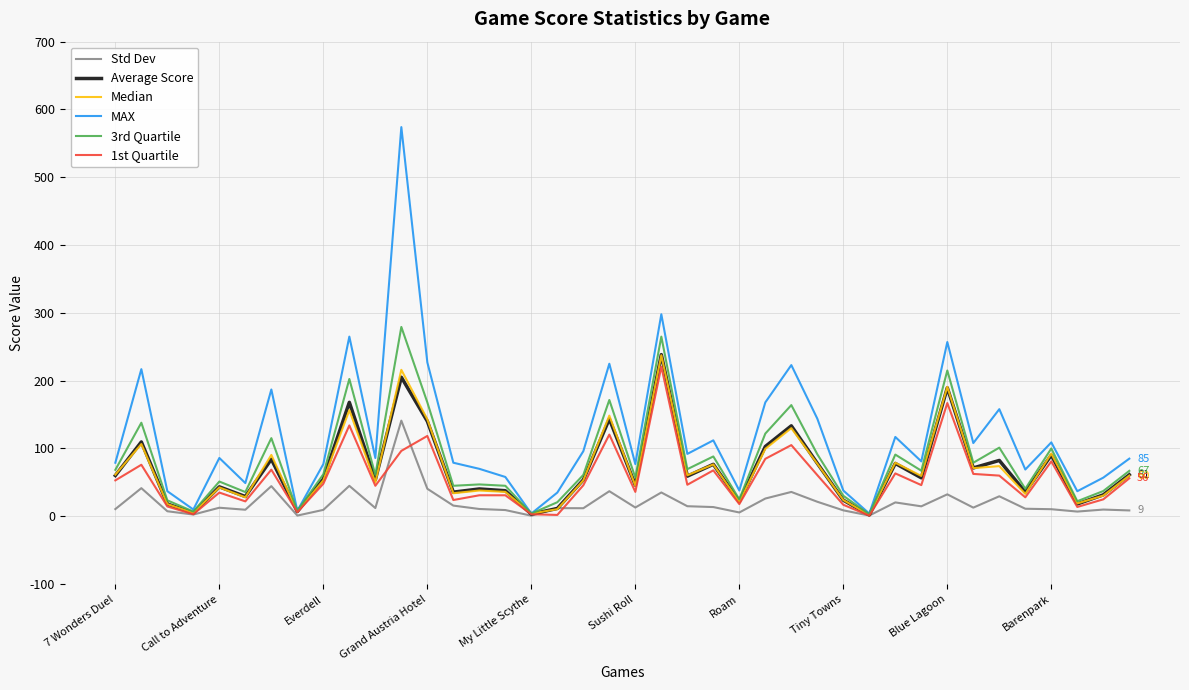

How many categories are shown in the chart?

40